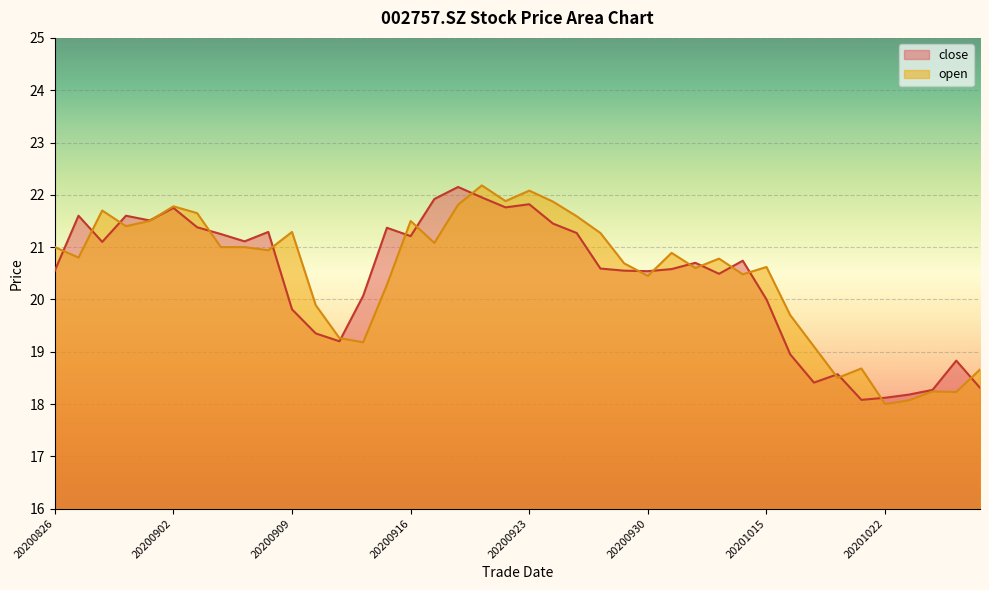

What are all the series names shown in the legend?

close, open